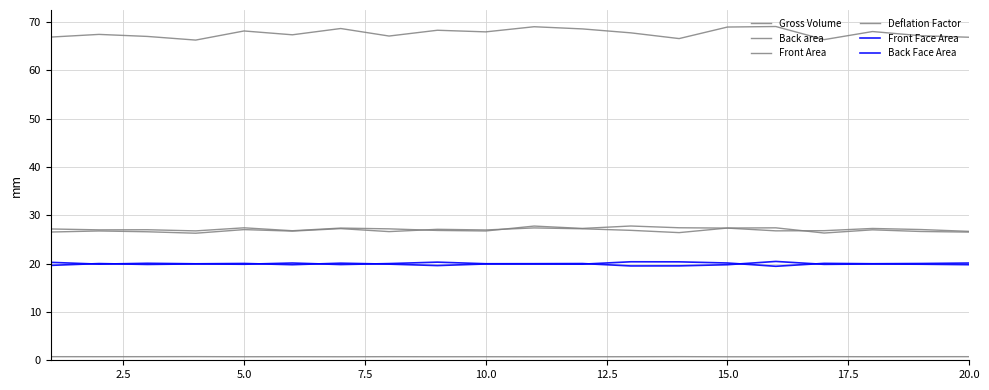

How many lines are shown in the chart?

6